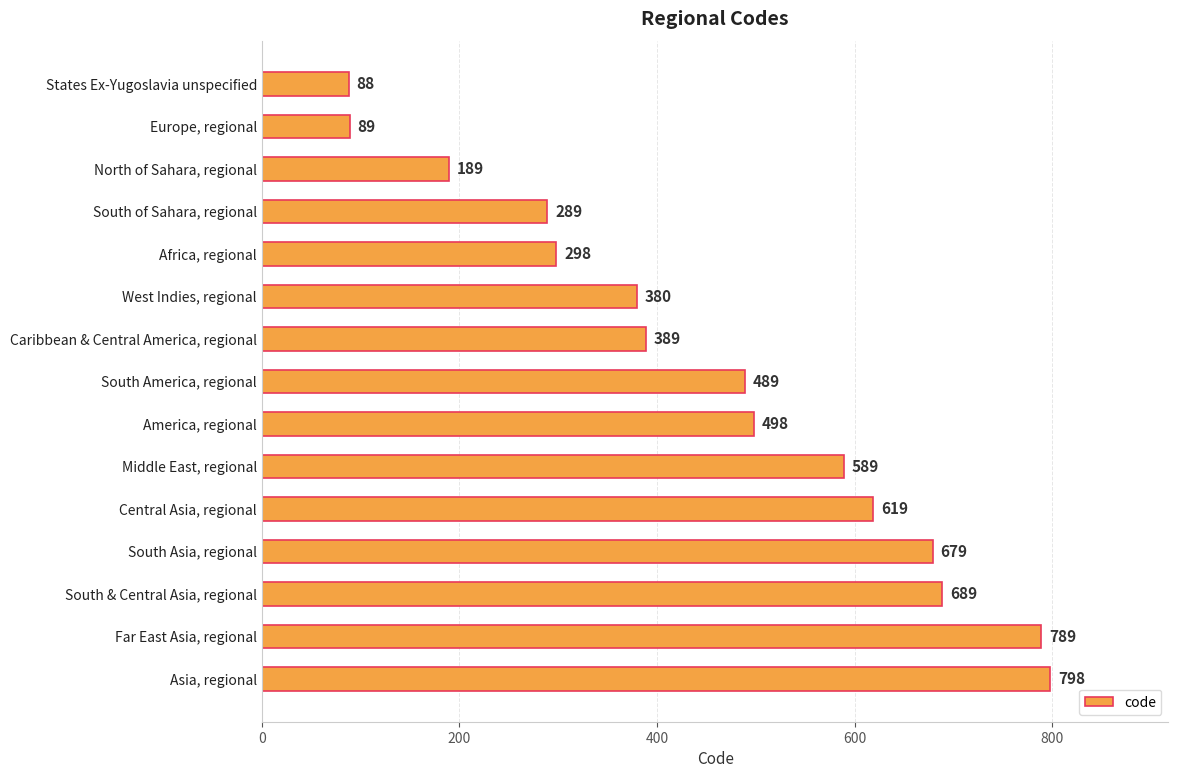

What is the greatest value displayed?

798